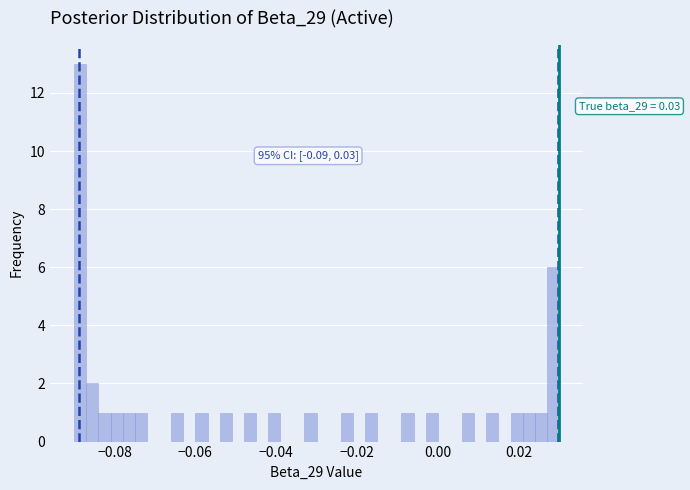

Read against the x-axis, roughly where is the centre of the tallest bar?

-0.088